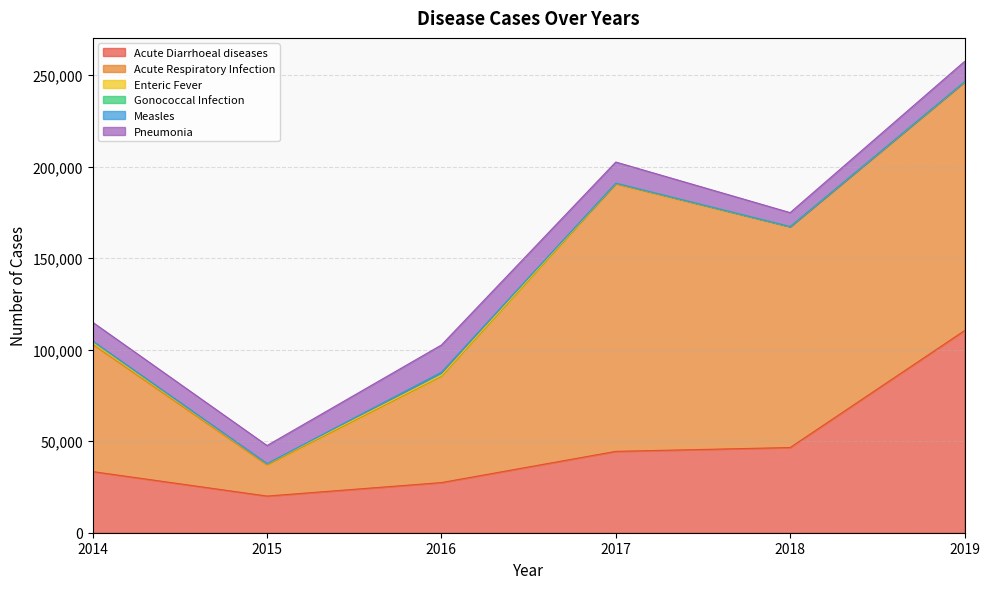

Is the value of Acute Respiratory Infection at 2016 greater than the value of Gonococcal Infection at 2014?

Yes